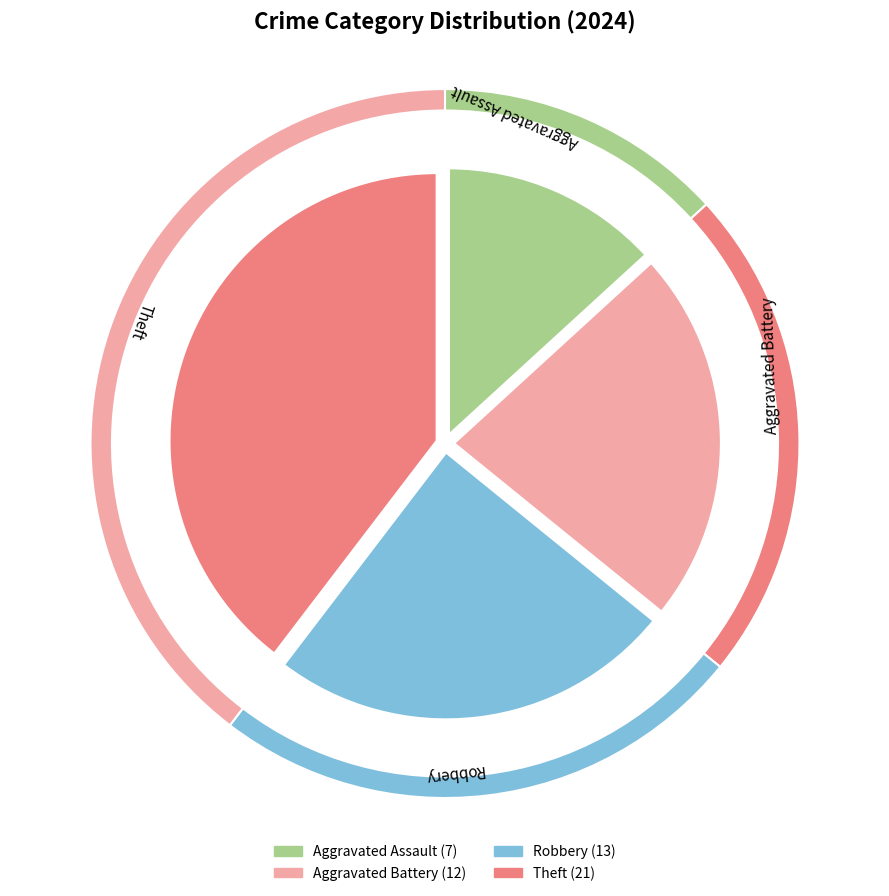

Is there any slice that represents more than half of the pie?

No